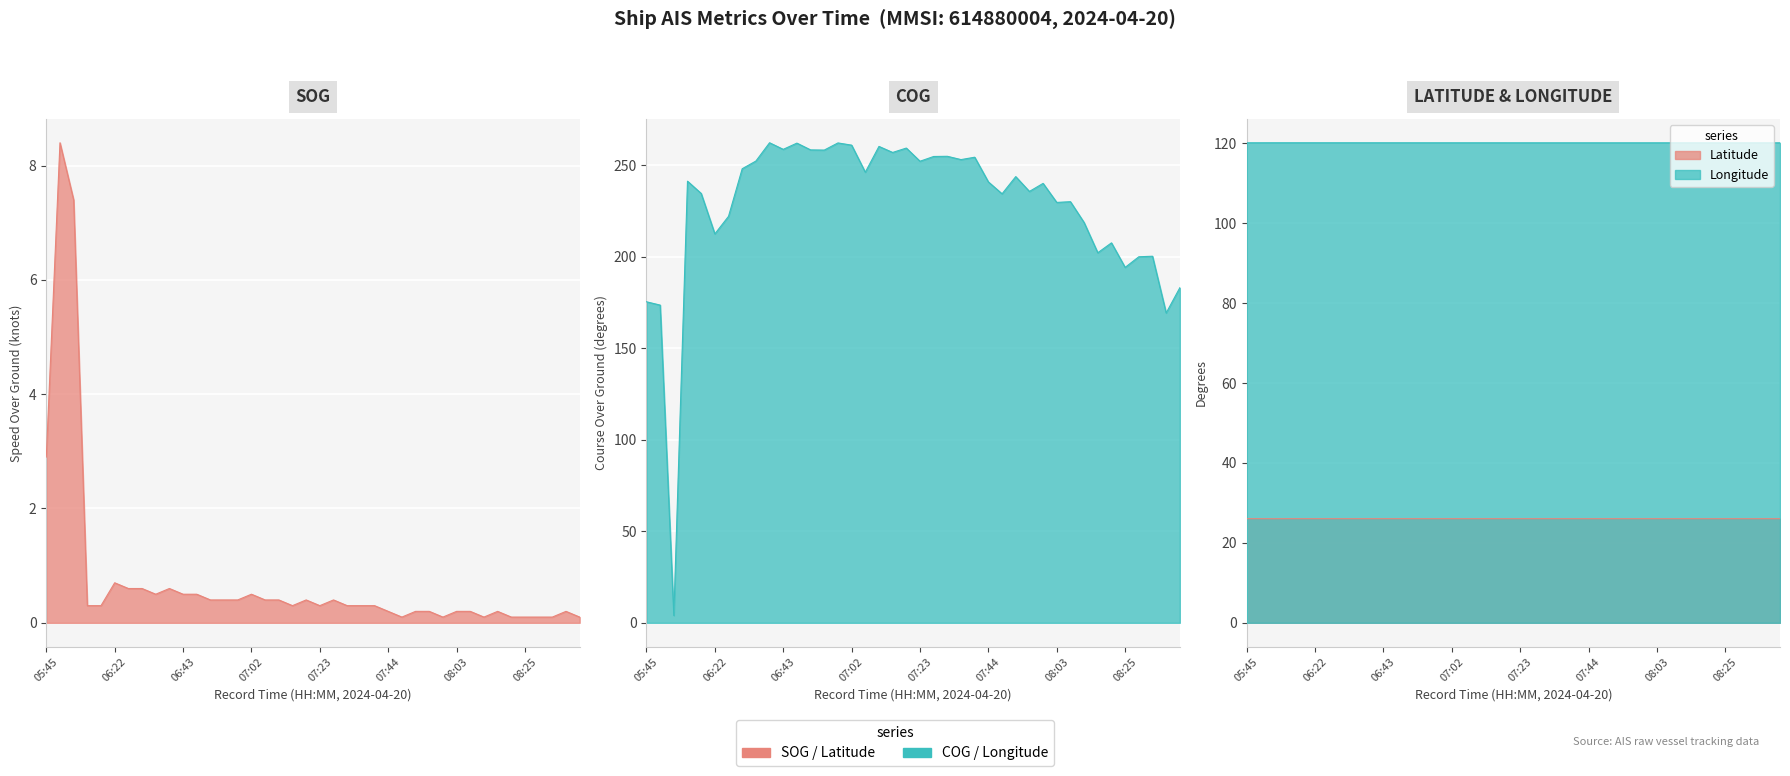

What are all the series names shown in the legend?

SOG, COG, Latitude, Longitude